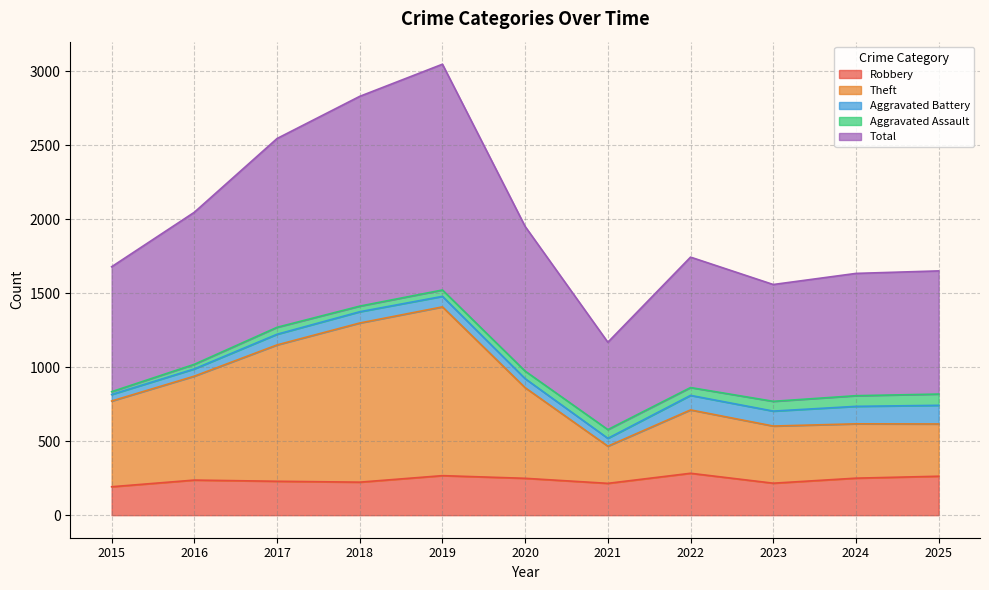

What is the difference between the highest and lowest values at 2021?

953